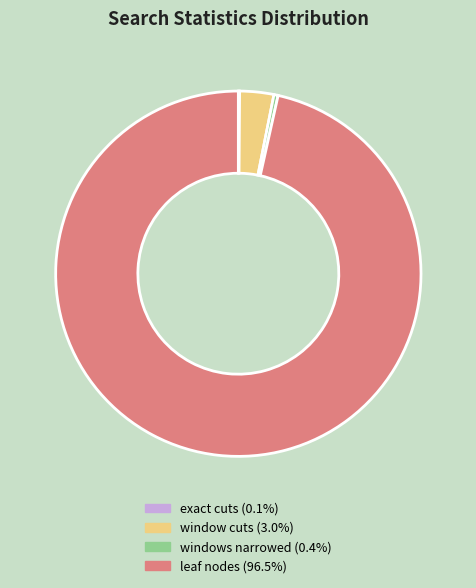

Which slice represents more than half of the pie?

leaf nodes